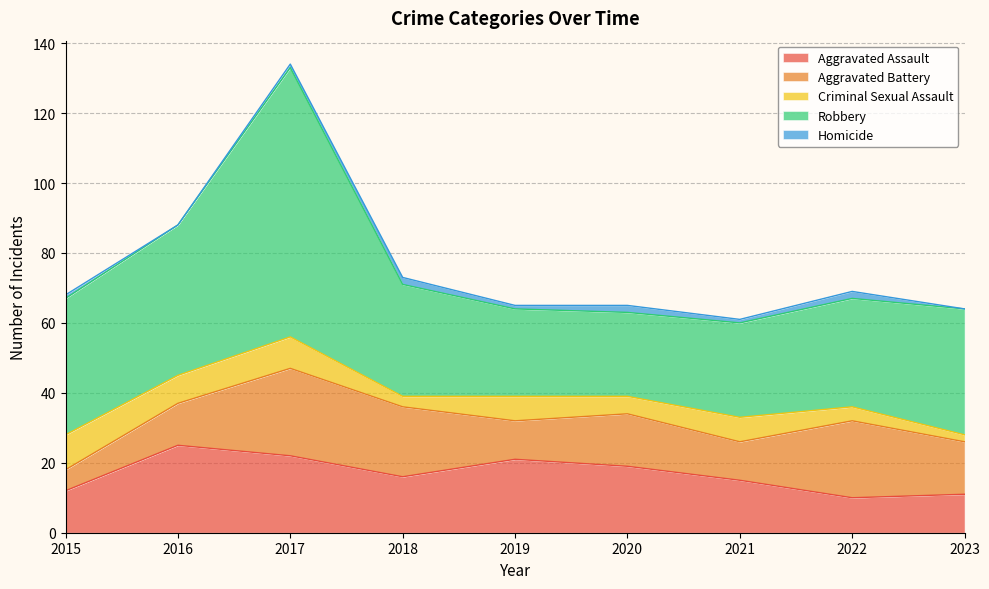

Does the chart display data point markers on the line(s)?

No